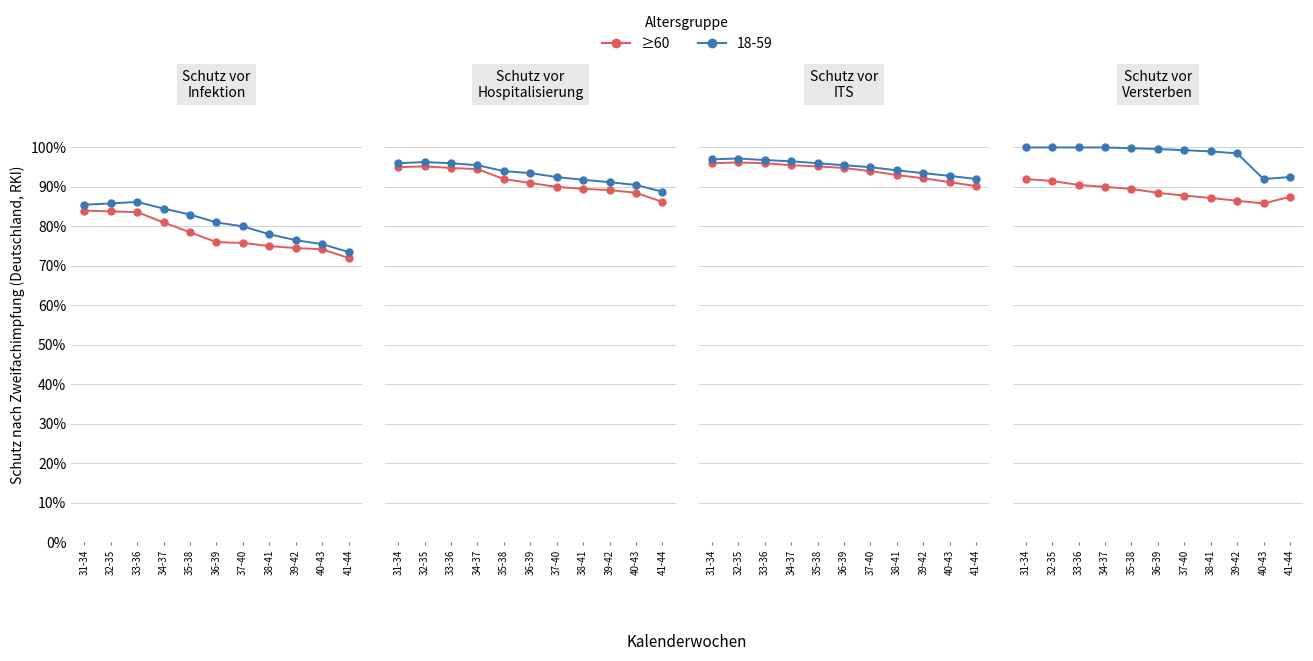

Does the chart have visible grid lines?

Yes